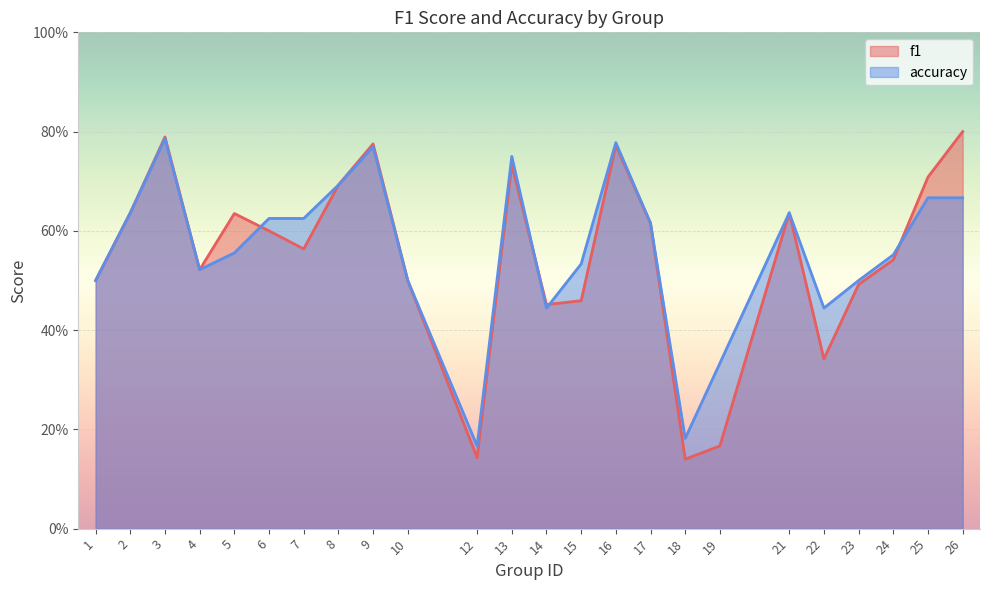

Where do accuracy and f1 first cross each other?

5 and 6